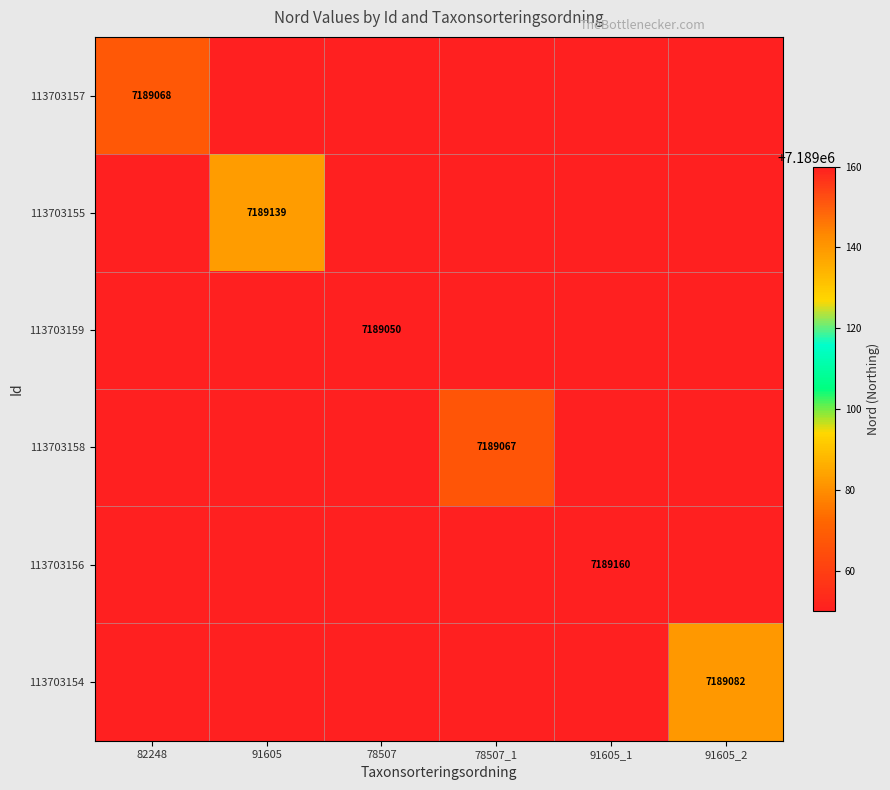

What is the spread (max minus min) of values at 91605_1?

7189160